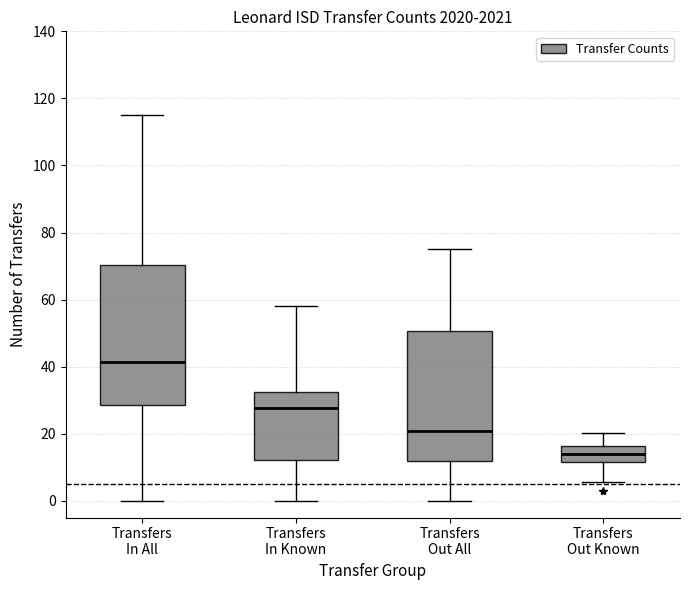

Reading left to right, read every box against the y-axis: the position of its median line, the range the box covers, and the ends of its whiskers. The values are not printed on the chart, so give them approximately, as read against the axis.

Transfers In All: median 42, box 28 to 70, whiskers 0 to 116
Transfers In Known: median 28, box 12 to 32, whiskers 0 to 58
Transfers Out All: median 20, box 12 to 50, whiskers 0 to 76
Transfers Out Known: median 14, box 12 to 16, whiskers 6 to 20